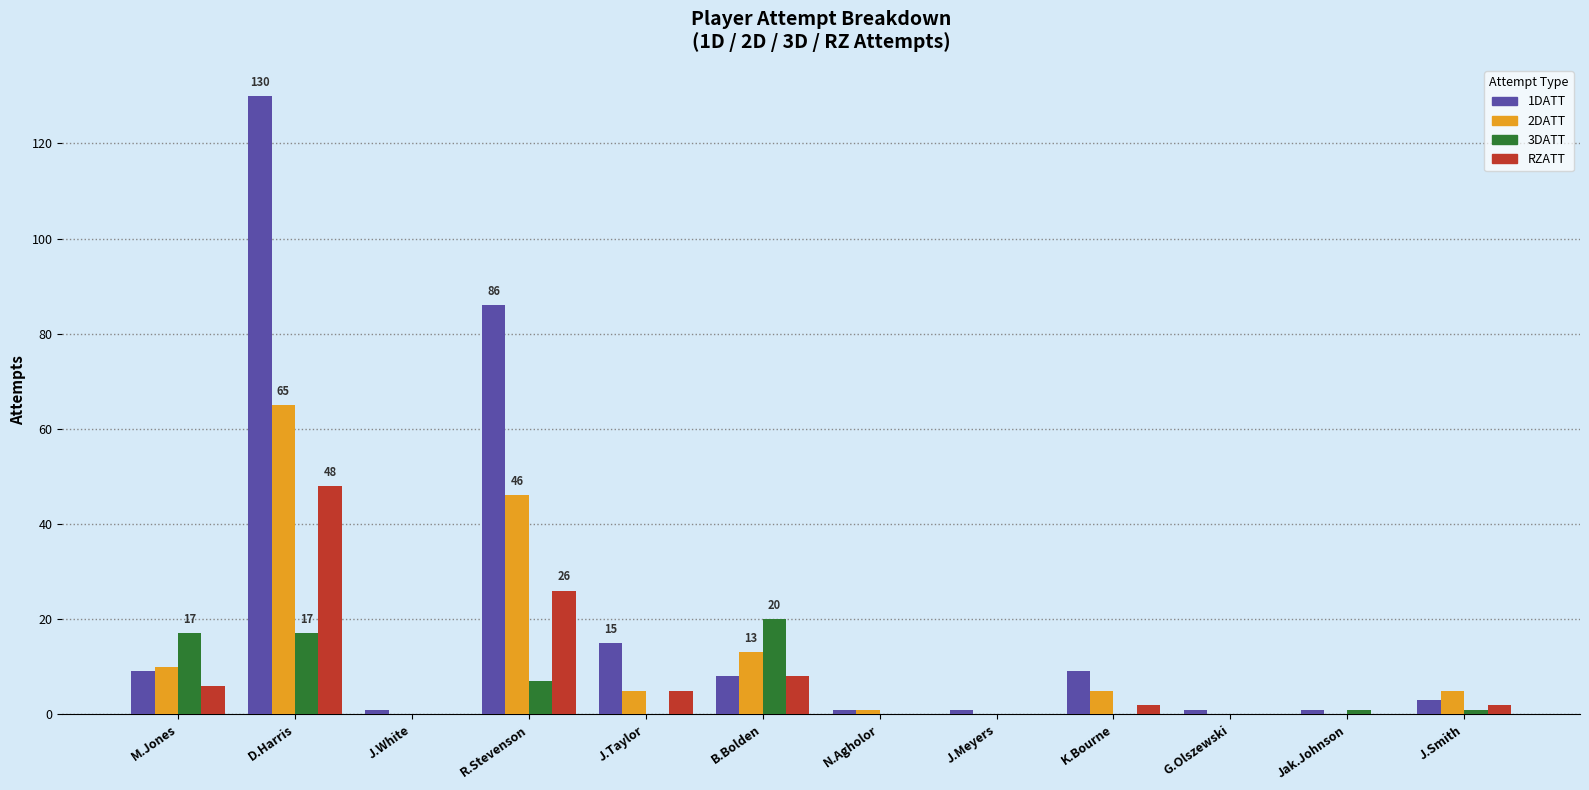

What are all the series names shown in the legend?

1DATT, 2DATT, 3DATT, RZATT